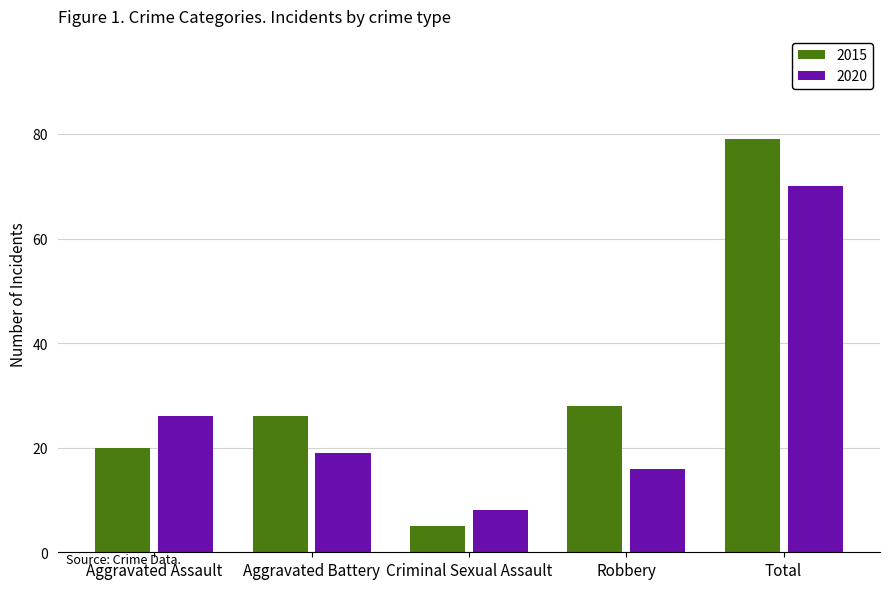

Does the chart contain stacked bars?

No